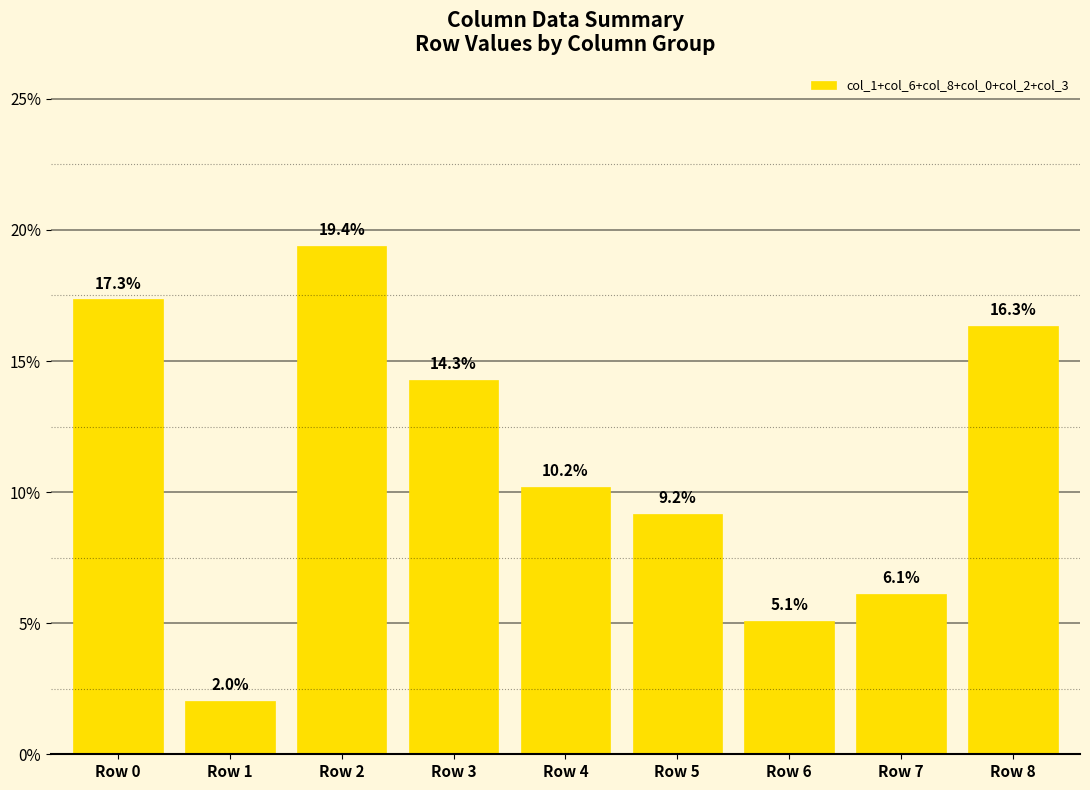

The value at Row 3 is 24.9. True or false?

False